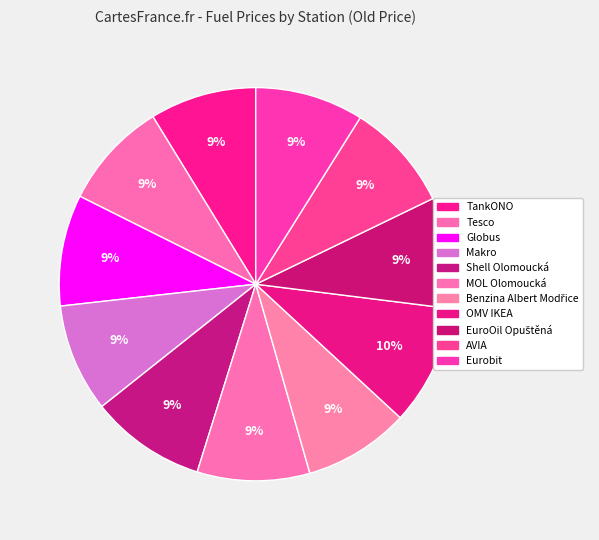

Count the number of slices in the pie.

11